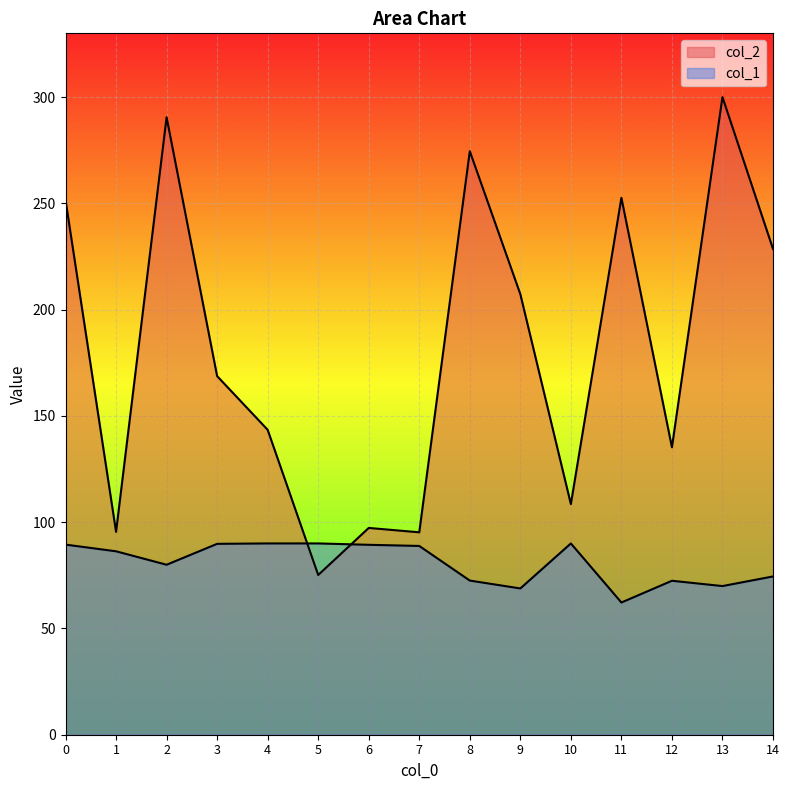

In col_2, how many points are higher than both neighbors (excluding endpoints)?

5